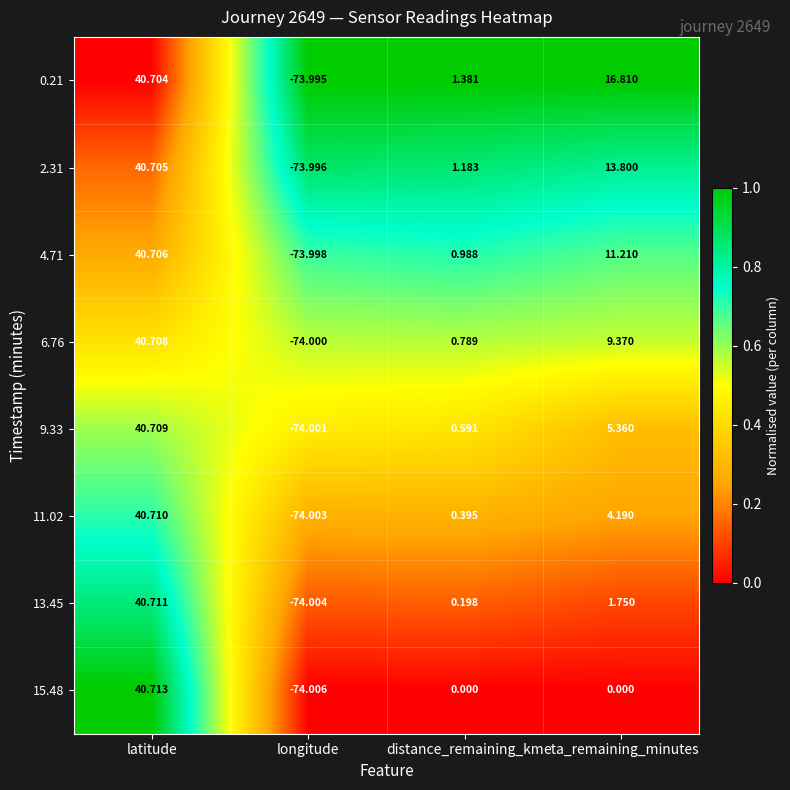

At which label does 0.21 reach its peak?

latitude